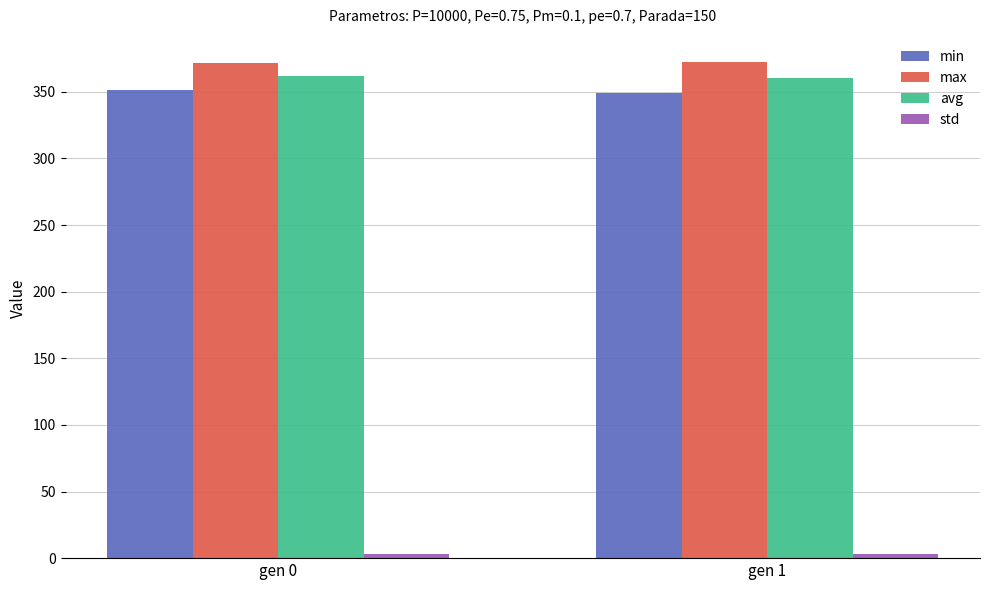

Which series has the largest total across all categories?

max